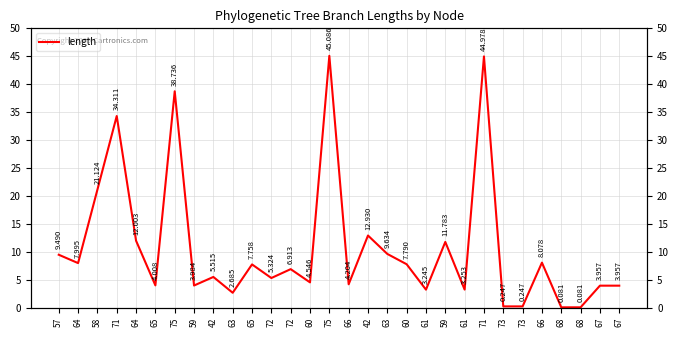

What is the greatest value displayed?

45.1